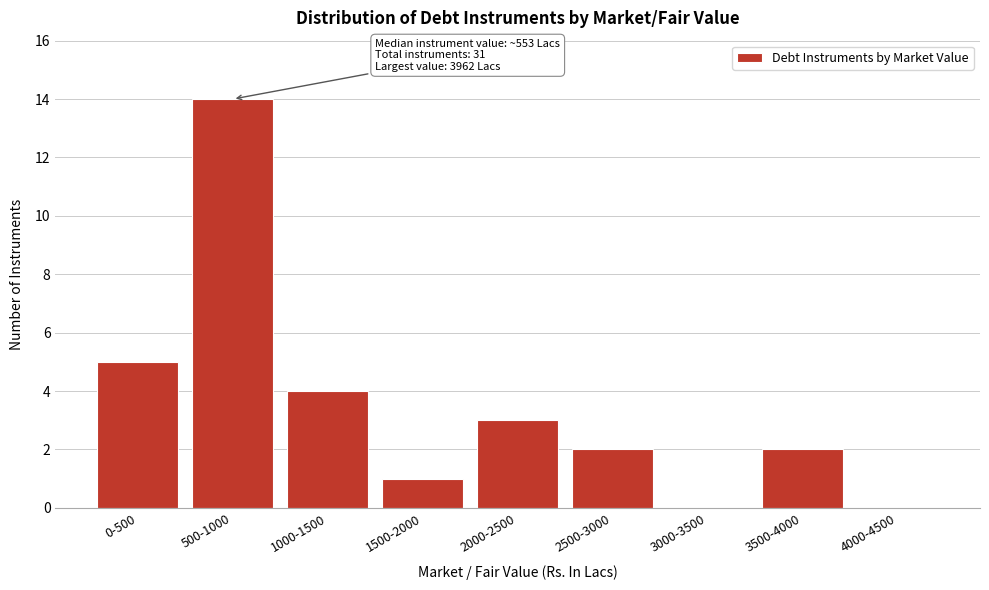

Reading right to left, extract all data points from this chart.

4000-4500=0	3500-4000=2	3000-3500=0	2500-3000=2	2000-2500=3	1500-2000=1	1000-1500=4	500-1000=14	0-500=5